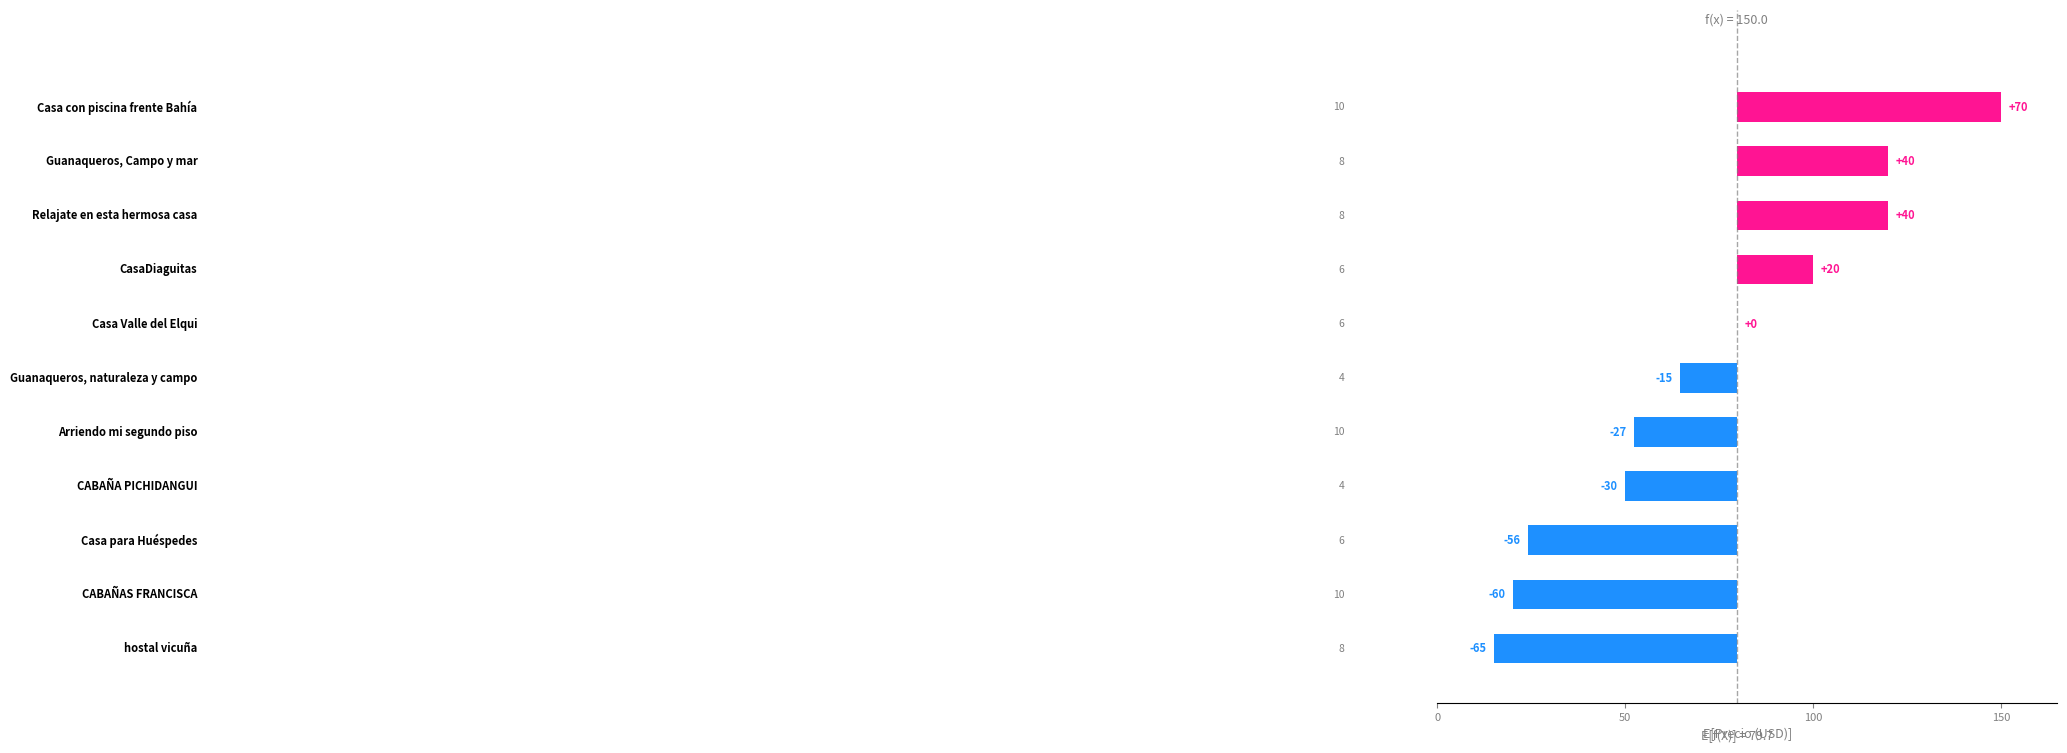

How many series are shown in this chart?

1